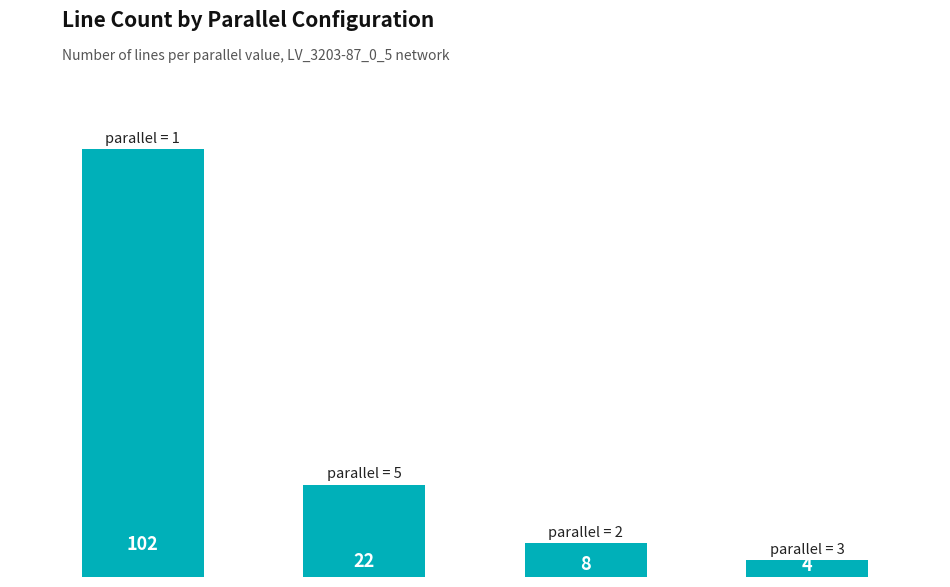

What is the value of the 1st bar from the left?

102